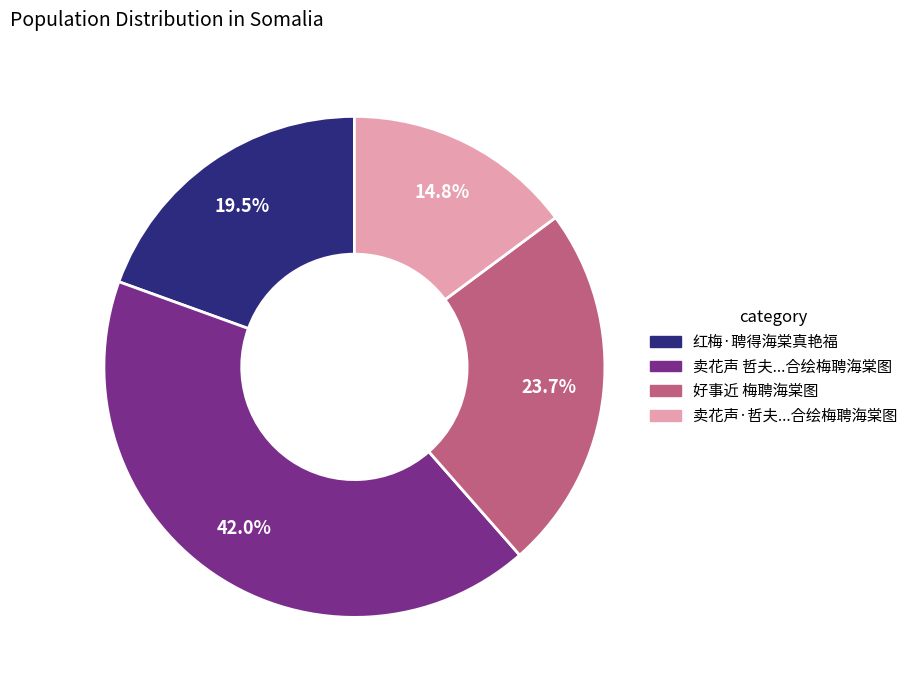

Does any single category account for the majority?

No